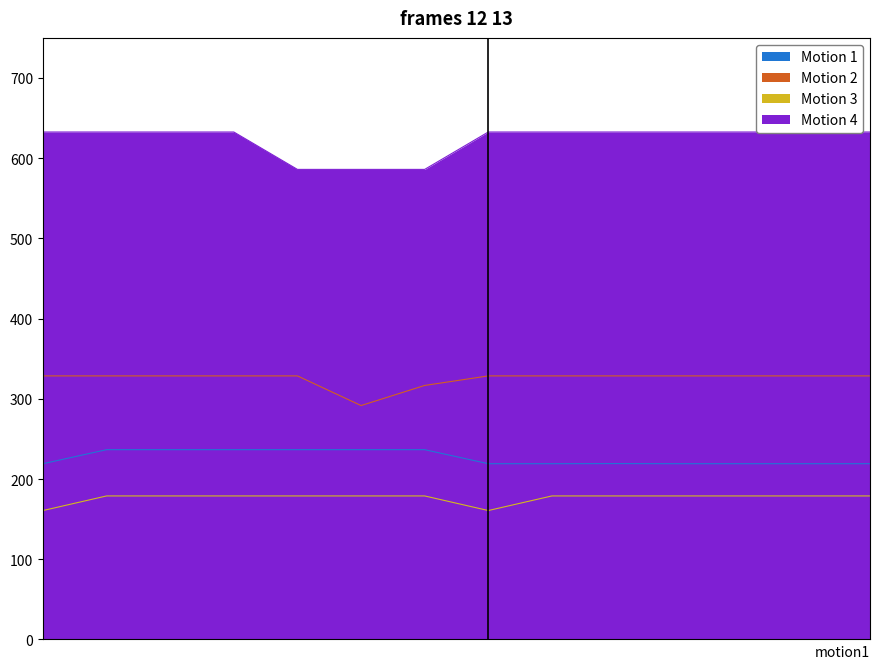

True or false: prt_stock_x and prt_rate_b_x cross at least once.

False